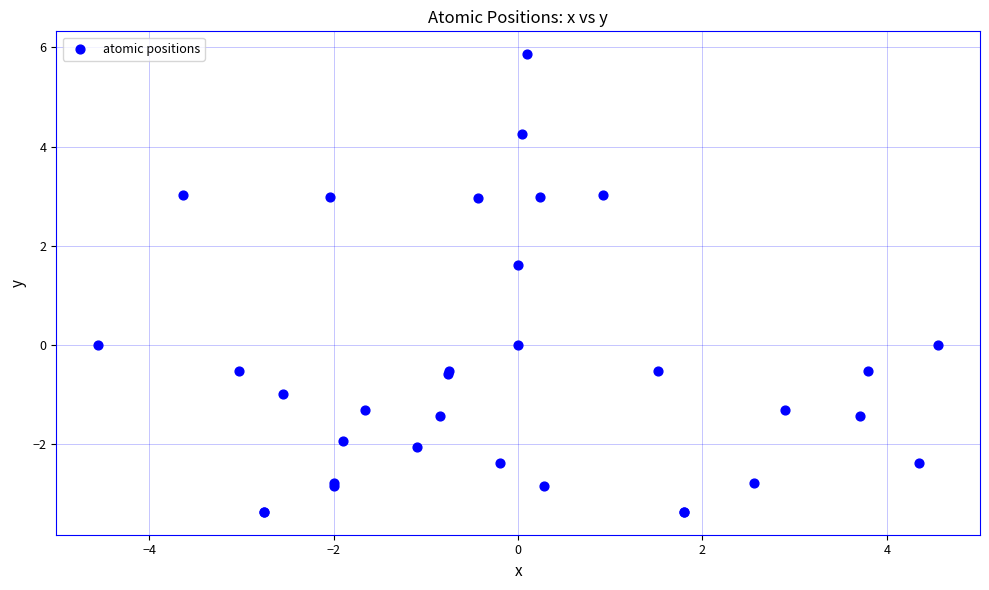

What Y value in the scatter plot is closest to 1?

1.6